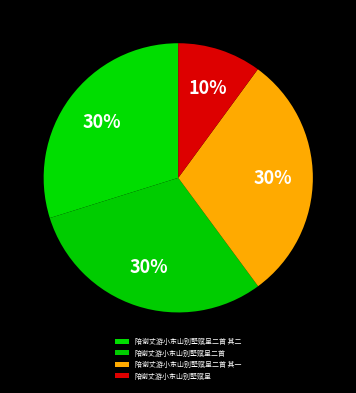

To the nearest percent, what is the average slice percentage?

25%